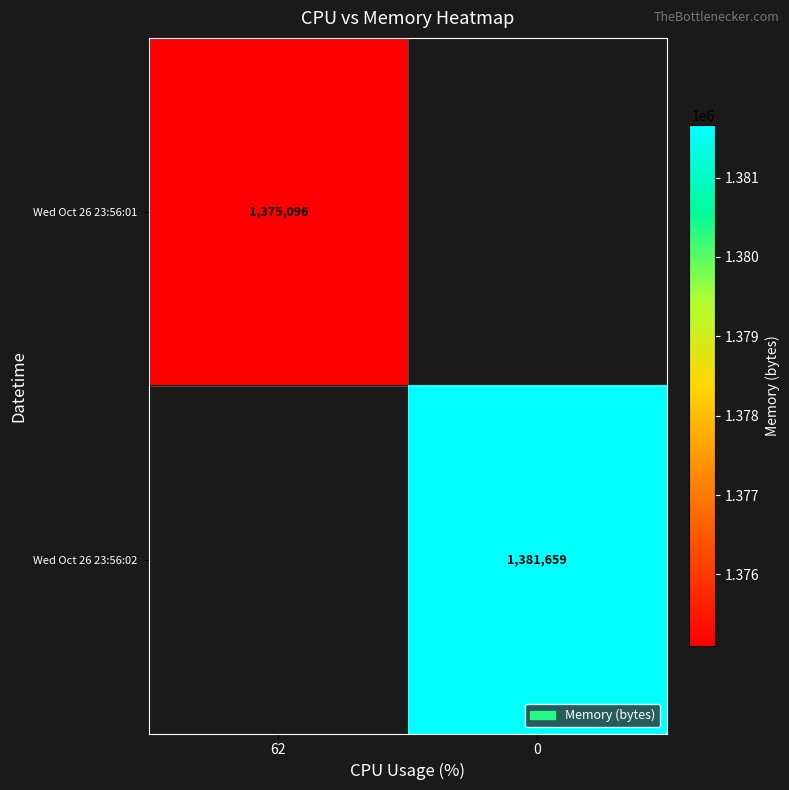

At how many categories does at least one series exceed 1377332?

1